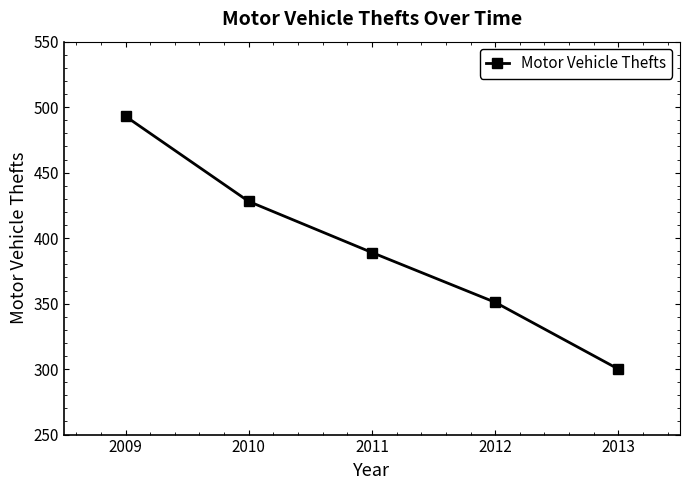

Approximately how many times larger is the value at 2013 compared to 2009?

0.6